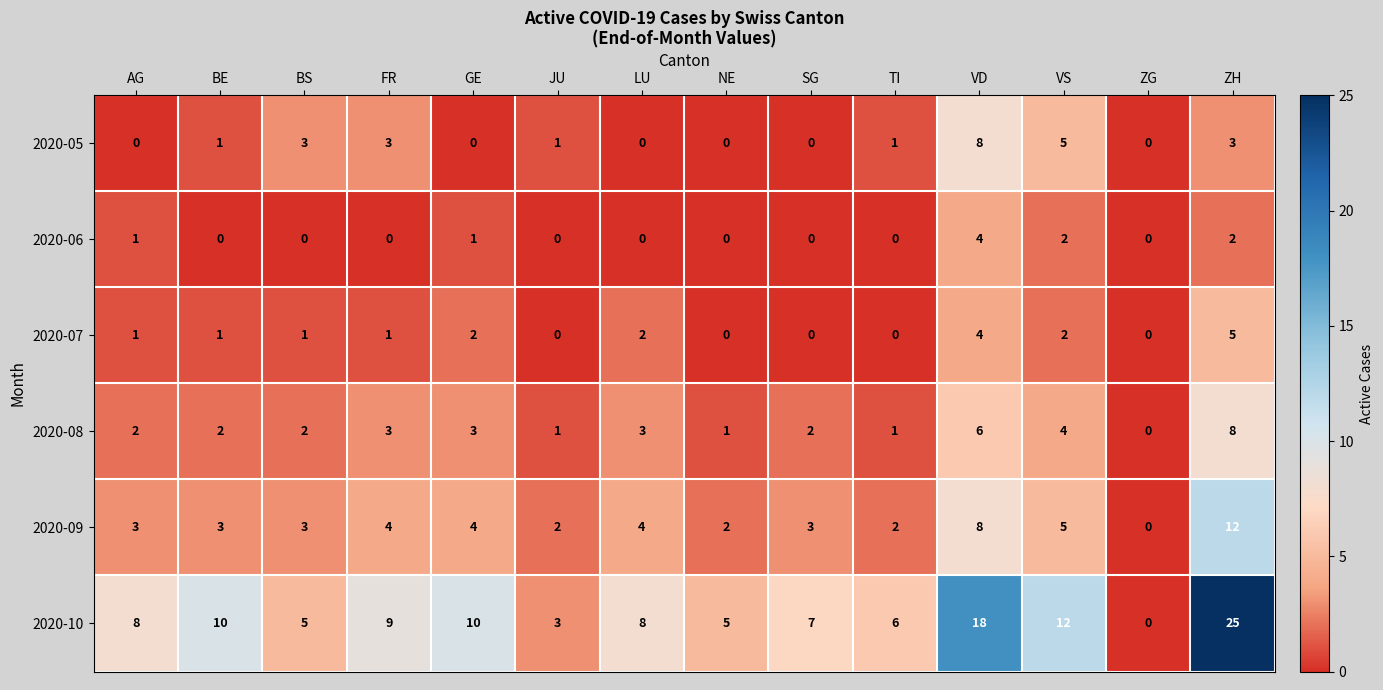

Is the value of 2020-08 at VD greater than the value of 2020-05 at NE?

Yes